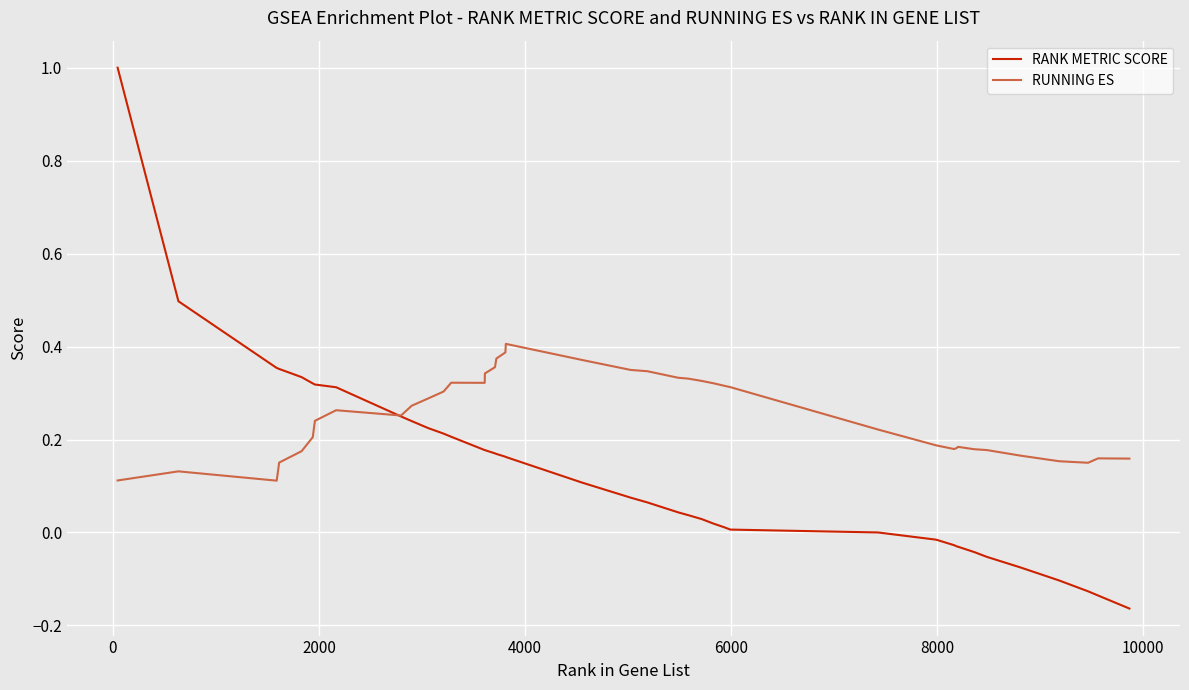

What is the maximum value shown in the chart?

1.0